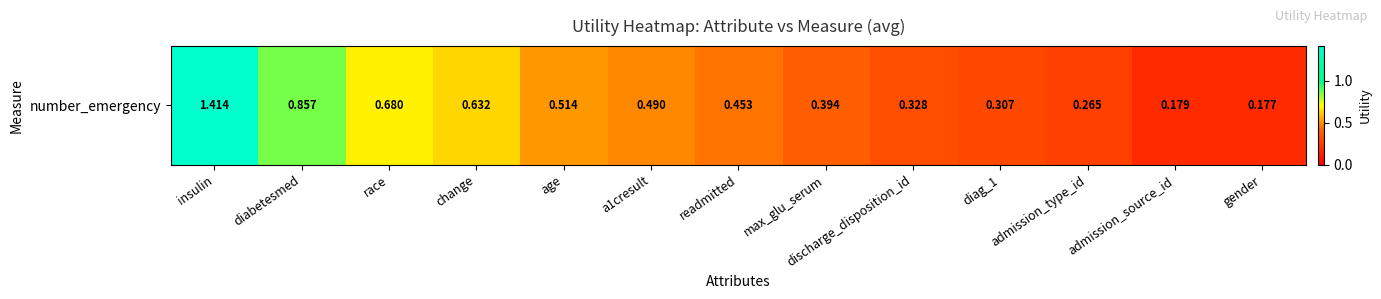

At which label is the value closest to 0?

gender